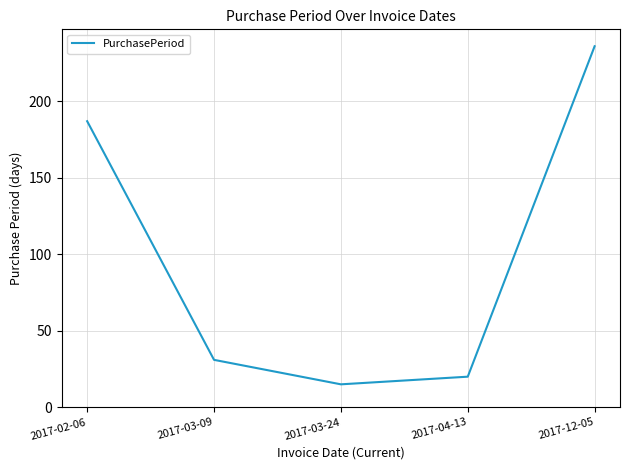

List the labels in order of value, largest first.

2017-12-05, 2017-02-06, 2017-03-09, 2017-04-13, 2017-03-24